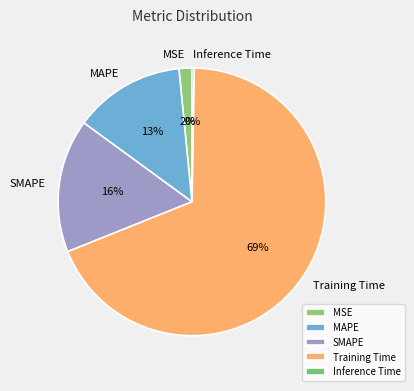

Do MSE and Training Time together represent more than half of the pie?

Yes